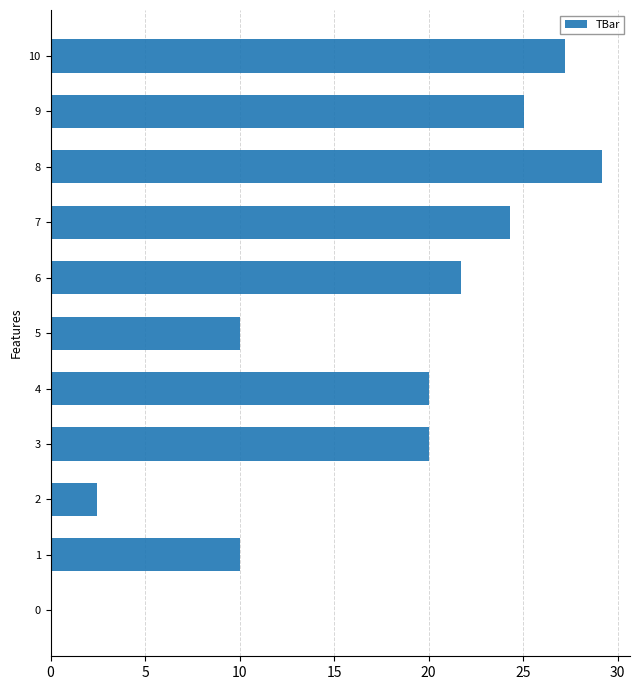

What is the sum of the values at 2 and 1?

12.4